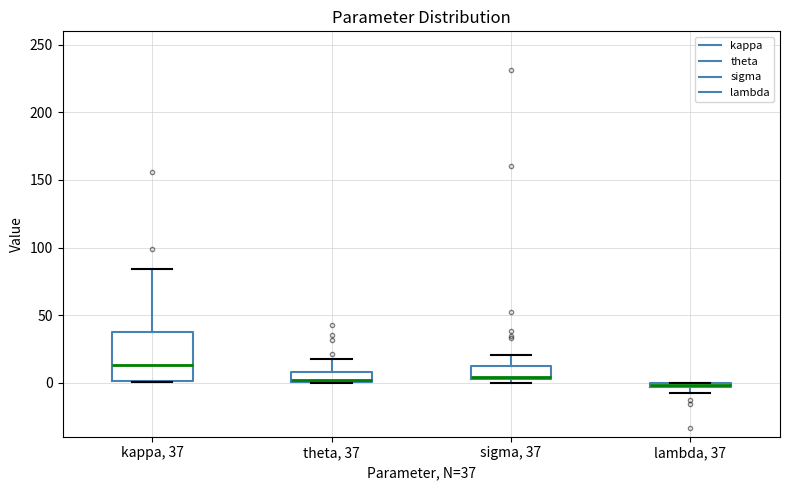

Where does the upper whisker of the box for theta, 37 end on the y-axis? The values are not printed on the chart, so give them approximately, as read against the axis.

15